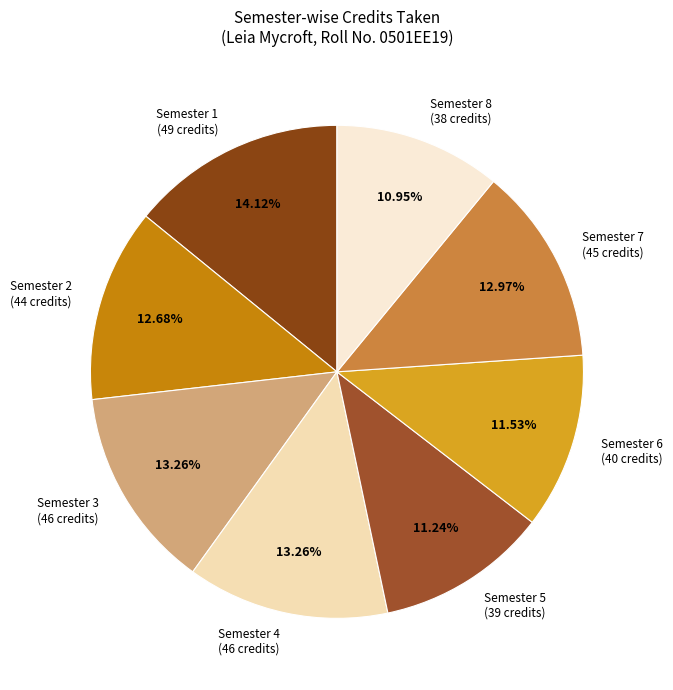

Is there any slice that represents more than half of the pie?

No